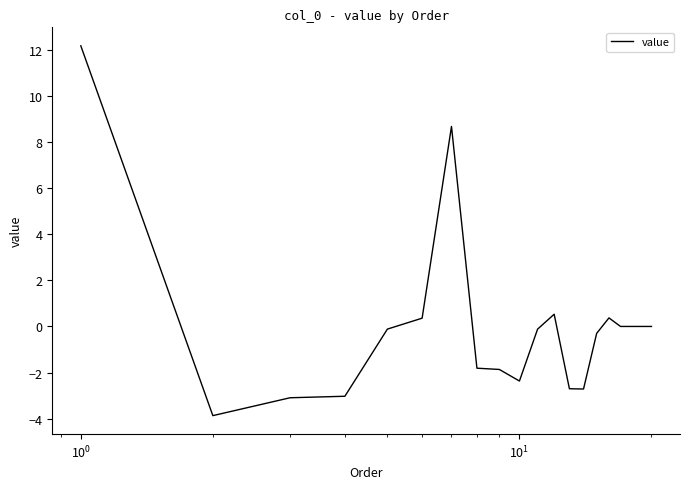

What is the sum of all values?

0.2